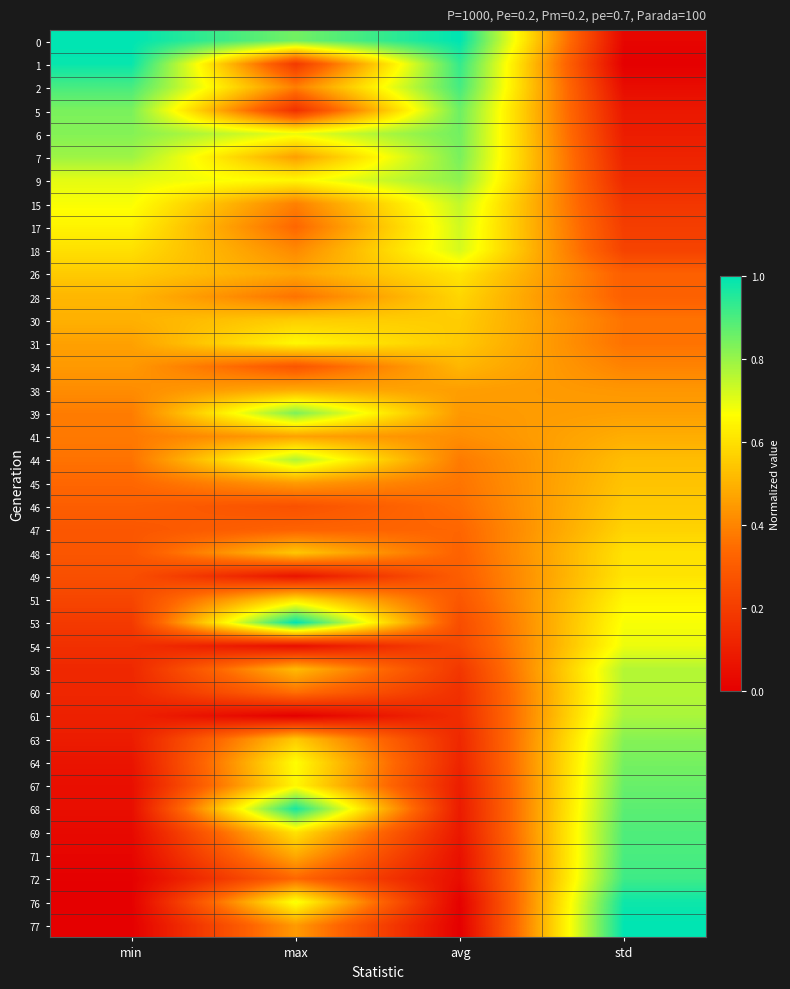

Reading right to left, list all the values displayed in this chart.

0: std=0.0	avg=1.0	max=0.8	min=1.0
1: std=0.0	avg=0.9	max=0.2	min=1.0
2: std=0.0	avg=0.9	max=0.4	min=0.9
5: std=0.1	avg=0.9	max=0.2	min=0.8
6: std=0.1	avg=0.8	max=0.7	min=0.8
7: std=0.1	avg=0.8	max=0.5	min=0.8
9: std=0.1	avg=0.8	max=0.6	min=0.7
15: std=0.2	avg=0.7	max=0.4	min=0.7
17: std=0.2	avg=0.7	max=0.3	min=0.6
18: std=0.2	avg=0.7	max=0.4	min=0.6
26: std=0.3	avg=0.6	max=0.5	min=0.6
28: std=0.3	avg=0.6	max=0.4	min=0.5
30: std=0.4	avg=0.6	max=0.6	min=0.5
31: std=0.4	avg=0.5	max=0.7	min=0.5
34: std=0.4	avg=0.5	max=0.3	min=0.4
38: std=0.4	avg=0.5	max=0.5	min=0.4
39: std=0.5	avg=0.4	max=0.8	min=0.4
41: std=0.5	avg=0.4	max=0.5	min=0.4
44: std=0.5	avg=0.4	max=0.8	min=0.4
45: std=0.5	avg=0.4	max=0.5	min=0.3
46: std=0.6	avg=0.4	max=0.3	min=0.3
47: std=0.6	avg=0.3	max=0.3	min=0.3
48: std=0.6	avg=0.3	max=0.5	min=0.3
49: std=0.6	avg=0.3	max=0.1	min=0.3
51: std=0.6	avg=0.3	max=0.6	min=0.2
53: std=0.7	avg=0.3	max=1.0	min=0.2
54: std=0.7	avg=0.2	max=0.0	min=0.2
58: std=0.8	avg=0.2	max=0.5	min=0.1
60: std=0.8	avg=0.2	max=0.4	min=0.1
61: std=0.8	avg=0.1	max=0.0	min=0.1
63: std=0.8	avg=0.1	max=0.5	min=0.1
64: std=0.8	avg=0.1	max=0.7	min=0.1
67: std=0.9	avg=0.1	max=0.6	min=0.0
68: std=0.9	avg=0.1	max=1.0	min=0.0
69: std=0.9	avg=0.1	max=0.6	min=0.0
71: std=0.9	avg=0.1	max=0.5	min=0.0
72: std=0.9	avg=0.0	max=0.3	min=0.0
76: std=1.0	avg=0.0	max=0.7	min=0.0
77: std=1.0	avg=0.0	max=0.4	min=0.0